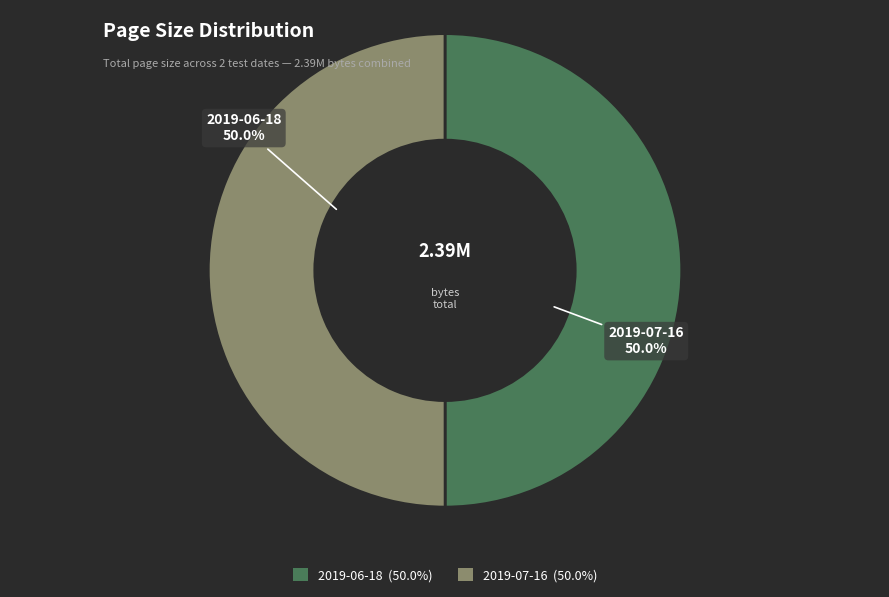

Approximately how many times larger is the value at 2019-06-18 compared to 2019-07-16?

1.0